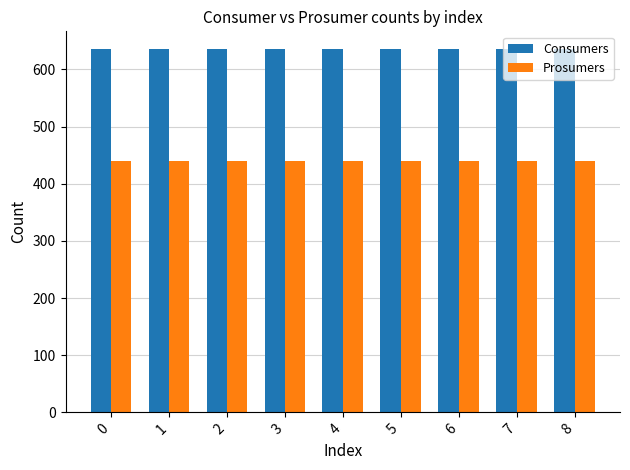

Is it true that Consumers equals 635 at 8?

True